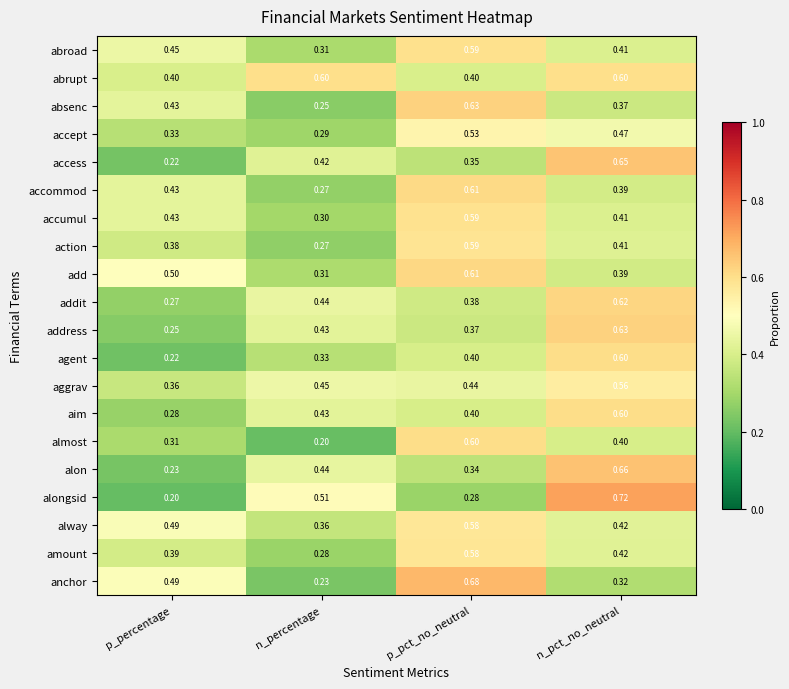

Which series changed the most between p_percentage and n_pct_no_neutral?

alongsid